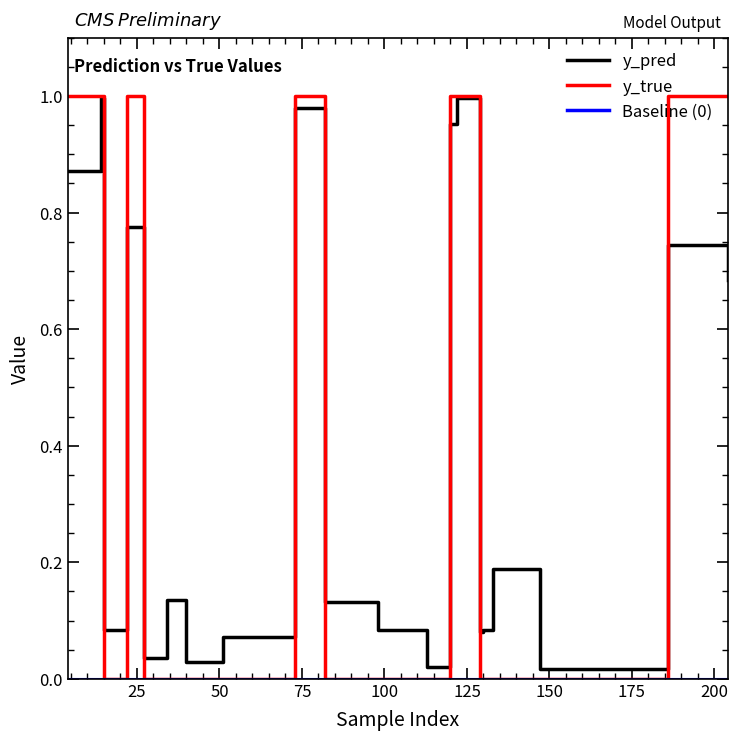

List the labels in order of y_pred value, largest first.

14, 122, 73, 120, 4, 22, 186, 204, 133, 34, 82, 15, 98, 130, 129, 51, 27, 40, 113, 147